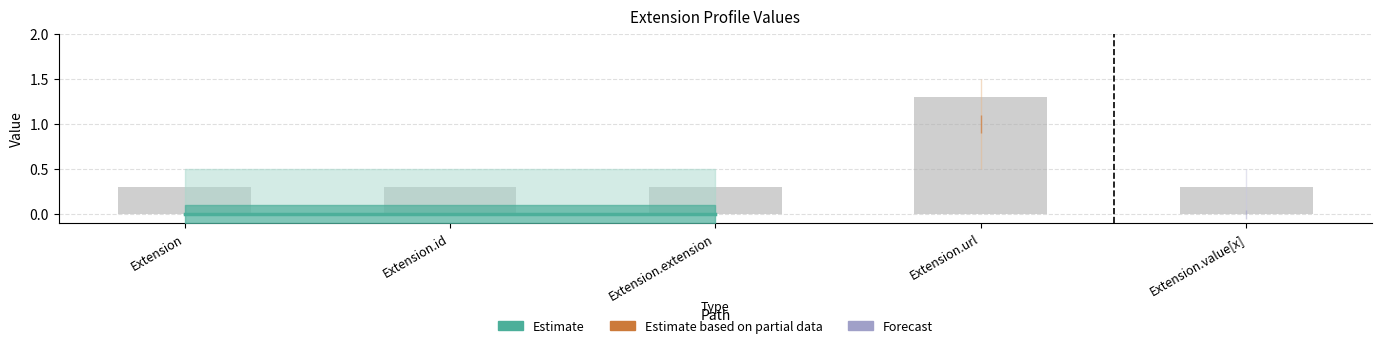

Read the value at Extension.extension.

0.3